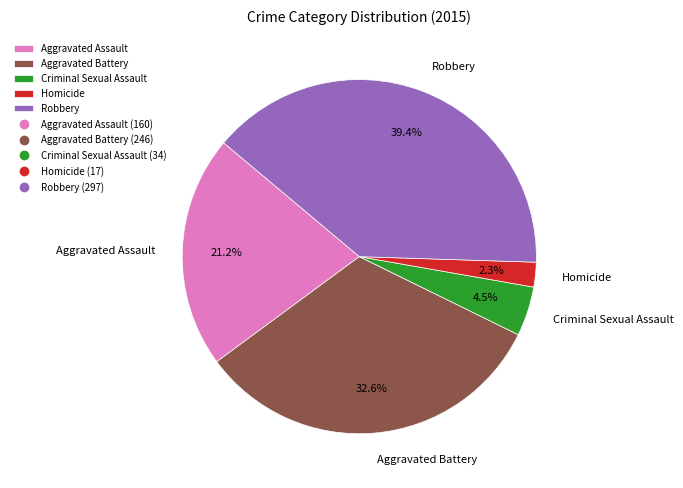

To the nearest percent, what is the average slice percentage?

20%